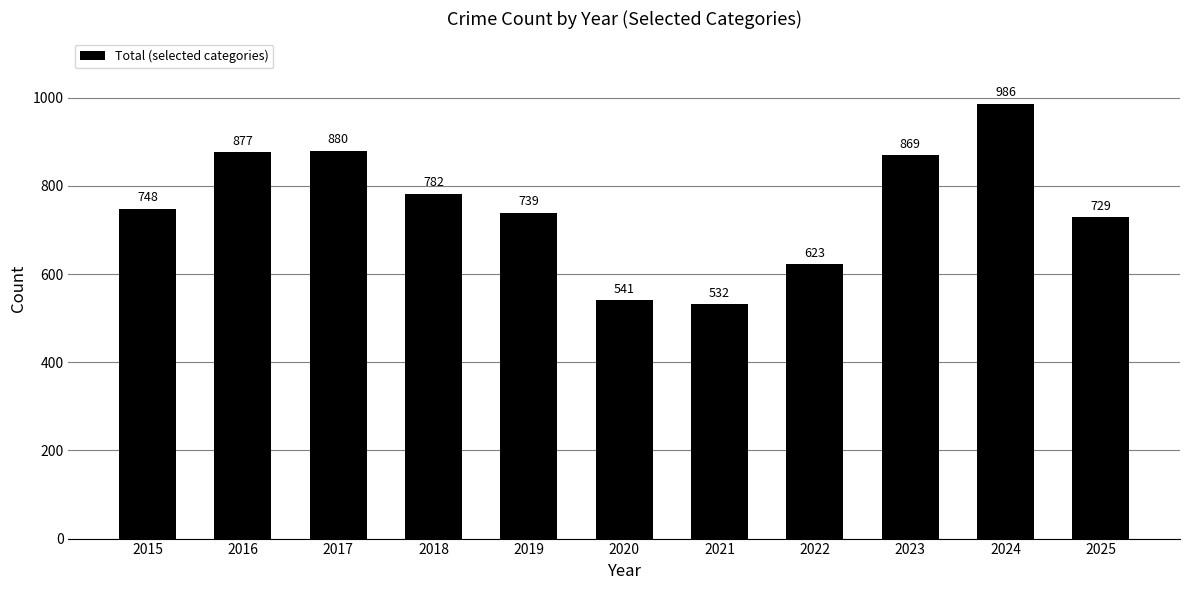

What is the sum of the values at 2019 and 2021?

1271